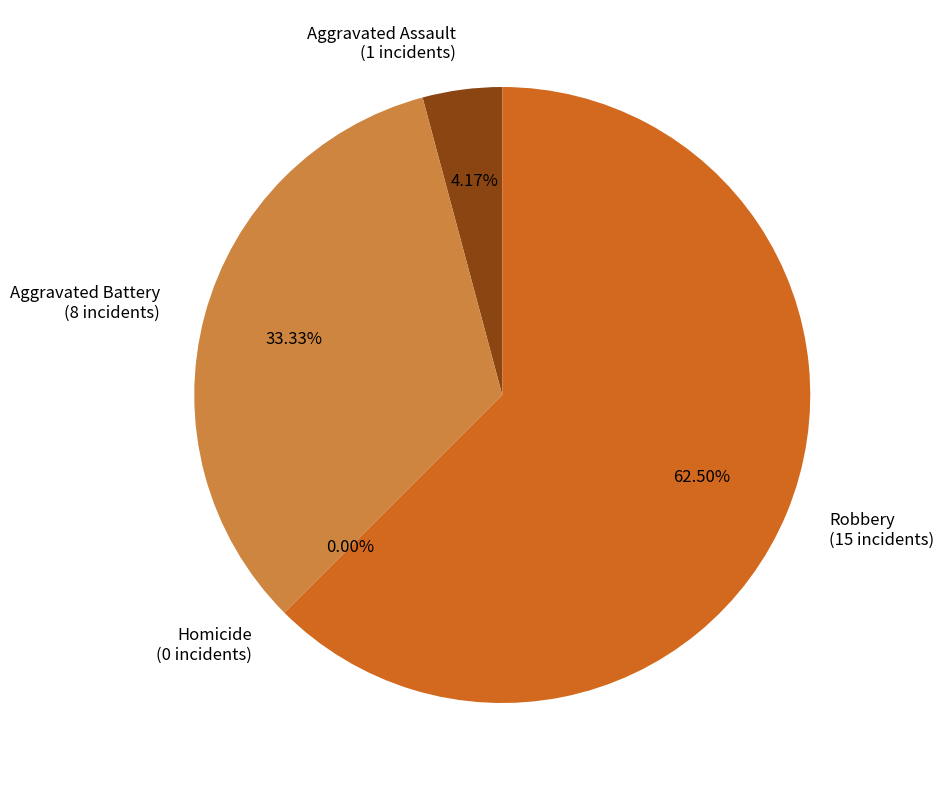

Is the sum of Aggravated Battery and Aggravated Assault greater than half?

No